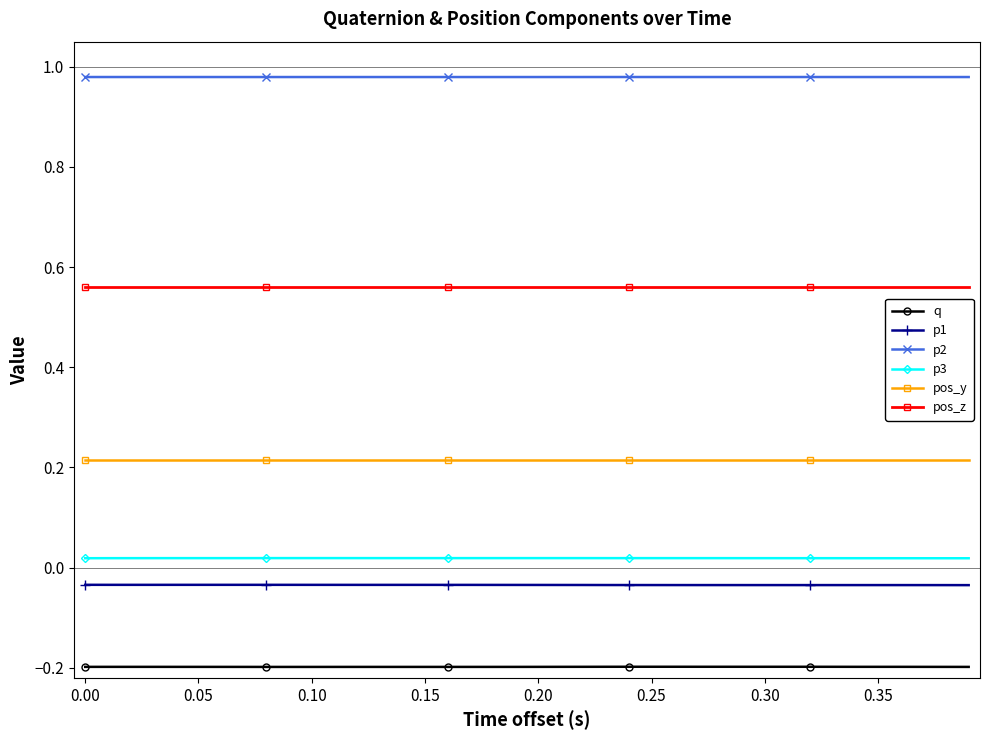

At how many categories does at least one series exceed 0?

40